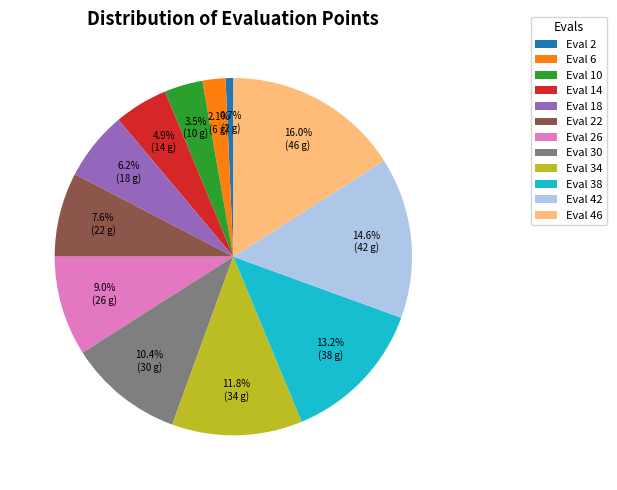

What percentage do Eval 46 and Eval 2 together represent?

16.7%